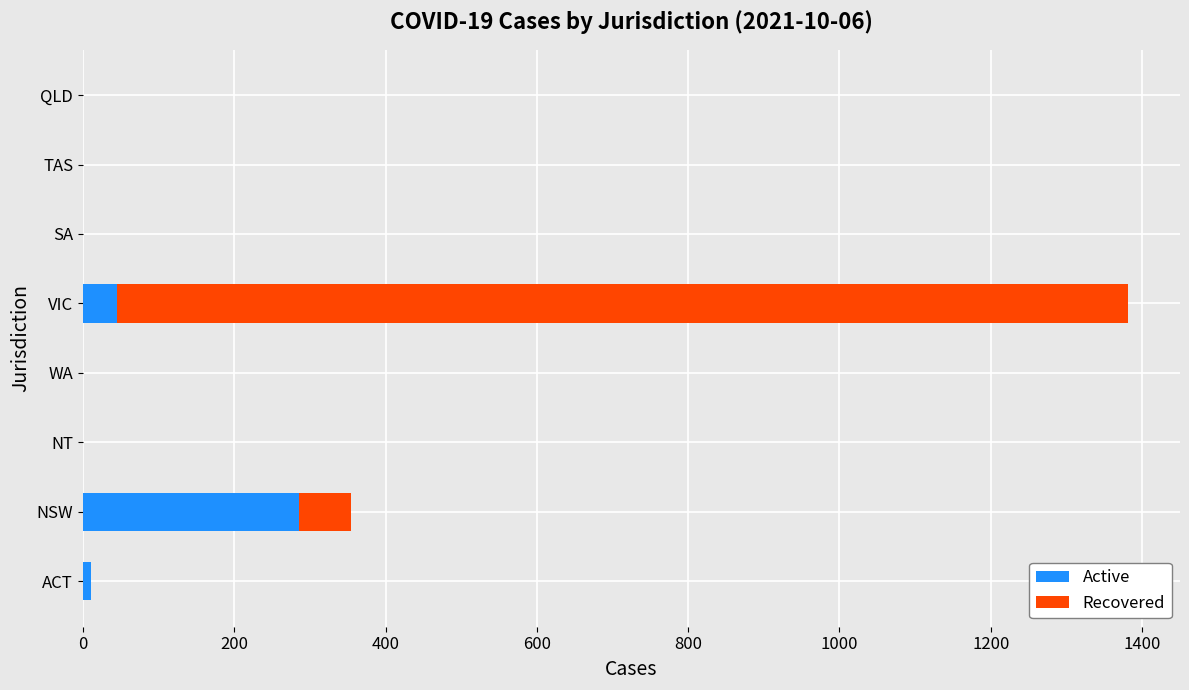

How many values in the Active series exceed 0?

3